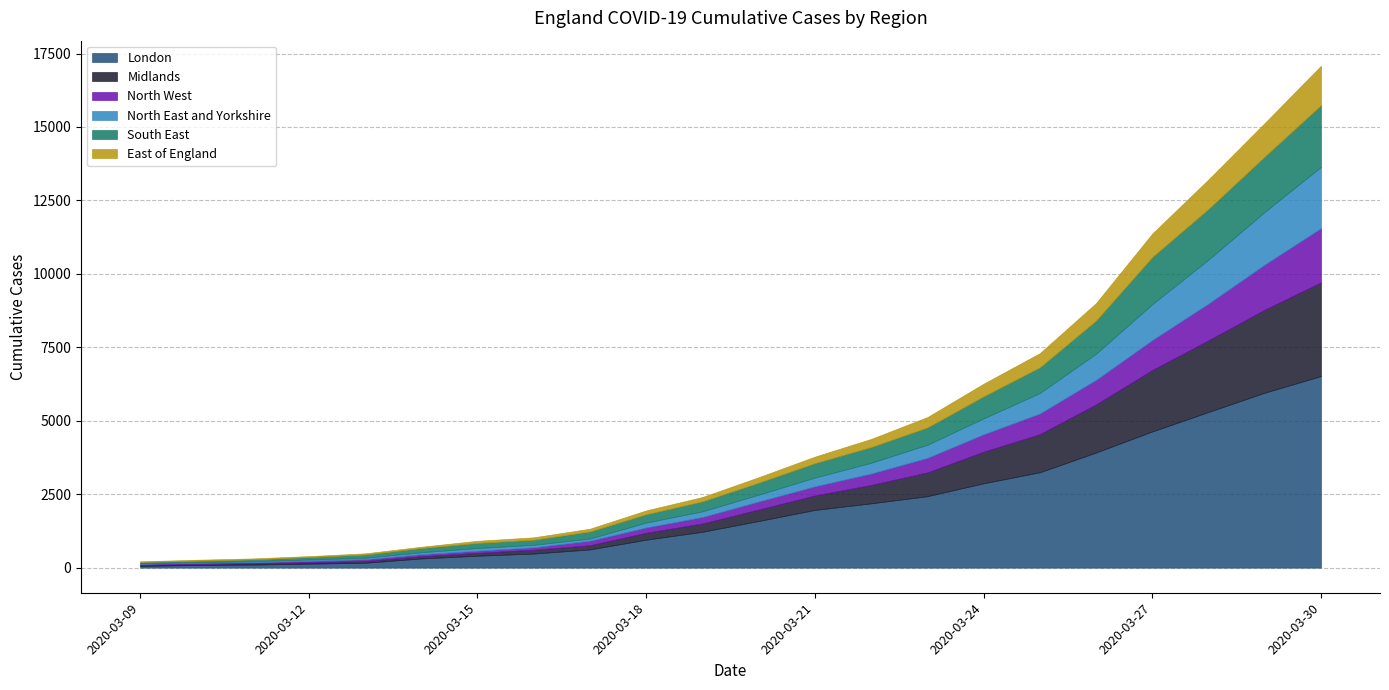

What is the highest value of the South East series?

2101